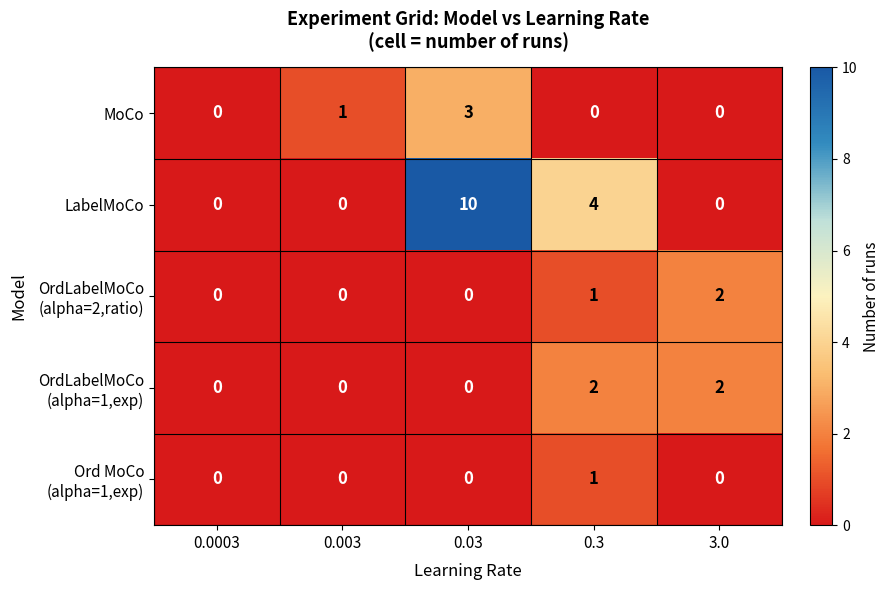

What is the total value across all series at 0.003?

1